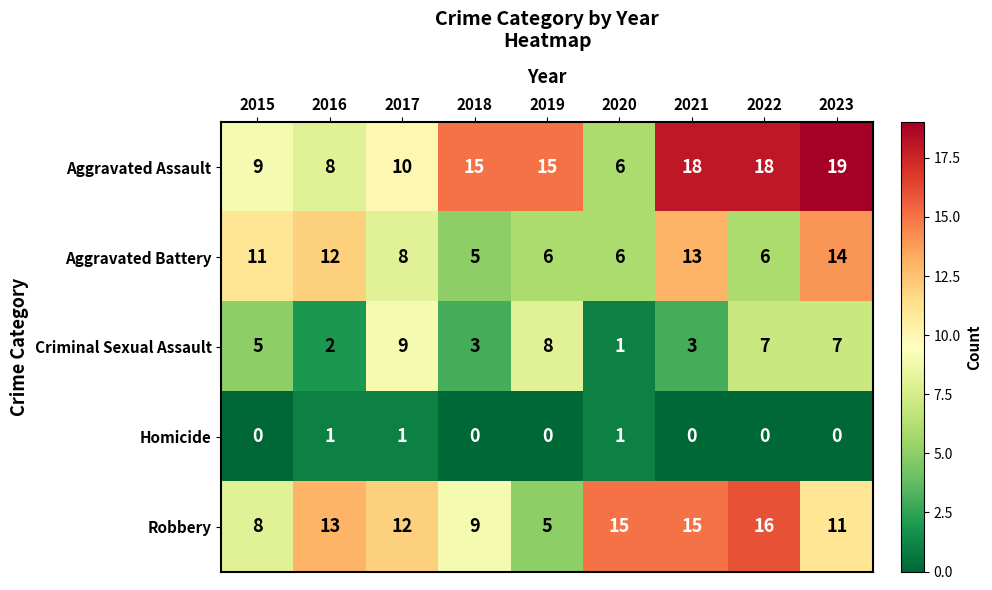

What is the total value across all series at 2022?

47